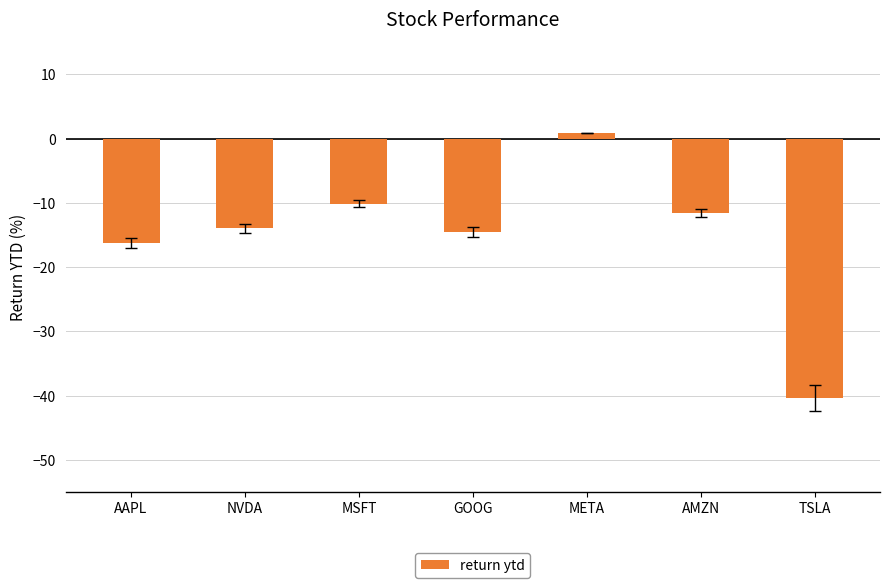

At which label is the value closest to -19?

AAPL